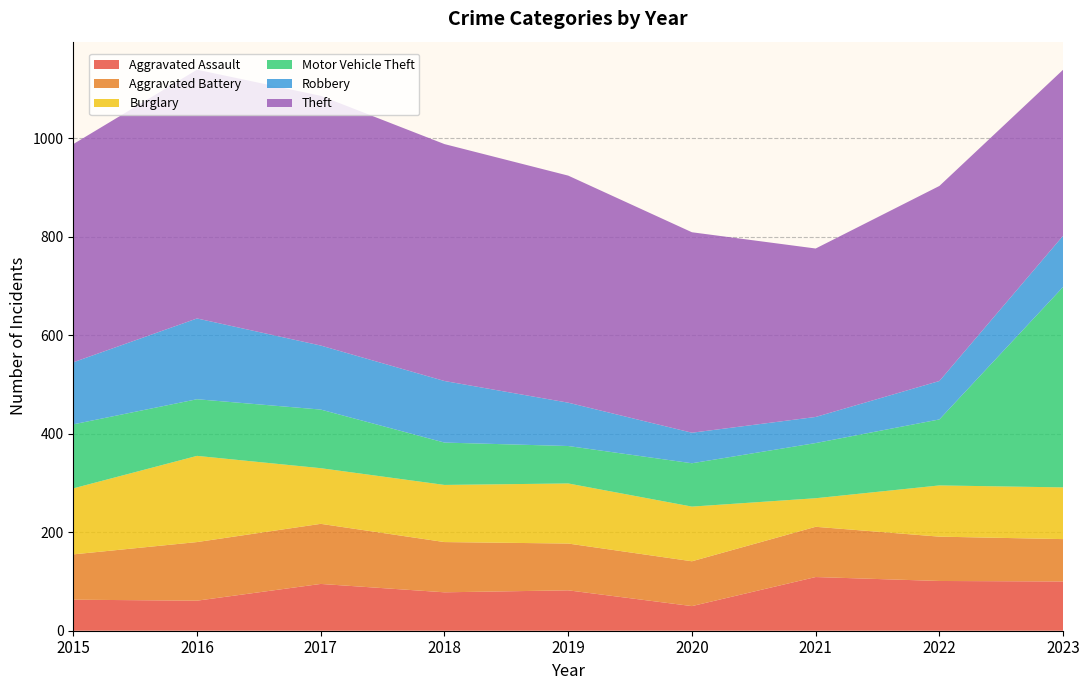

Reading left to right, list all the values displayed in this chart.

Aggravated Assault: 63	61	95	78	82	50	109	101	100
Aggravated Battery: 92	119	122	102	95	91	102	90	86
Burglary: 134	175	113	116	122	111	58	104	105
Motor Vehicle Theft: 130	115	119	86	76	88	112	134	407
Robbery: 126	164	130	125	88	62	53	78	104
Theft: 443	505	507	481	461	407	342	396	337